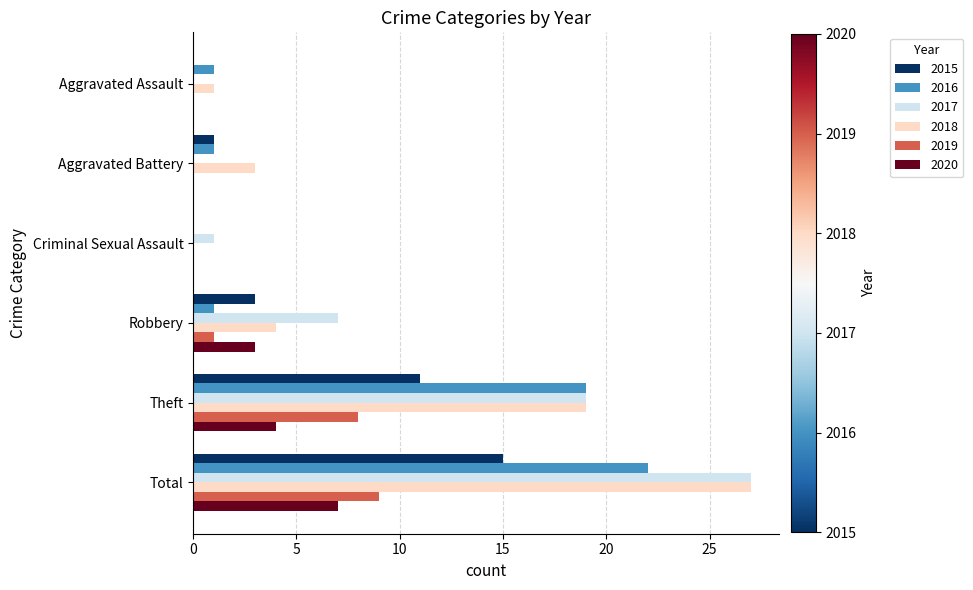

How many series are shown in this chart?

6